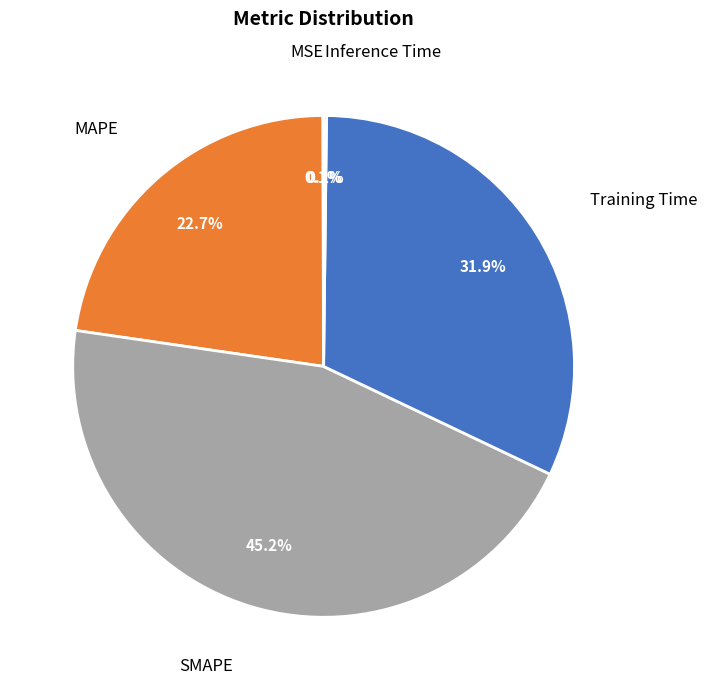

What is the largest slice in the pie chart?

SMAPE